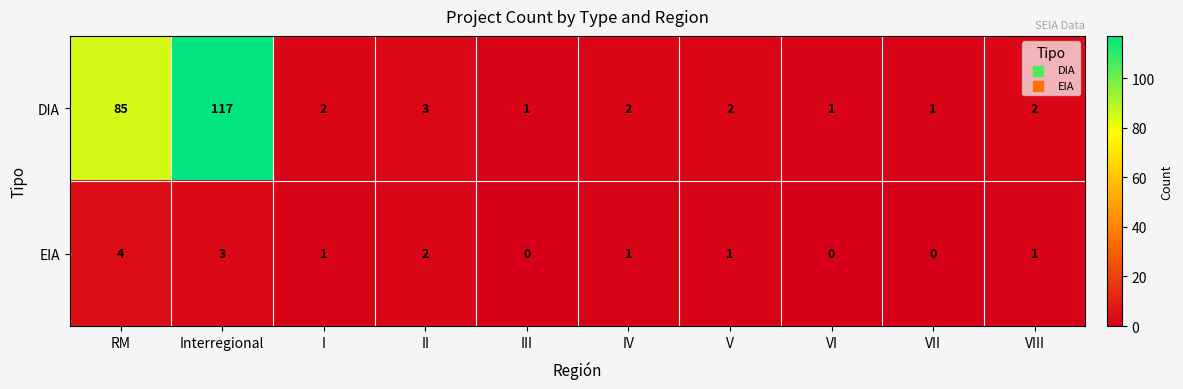

The EIA series shows 2 at II. True or false?

True